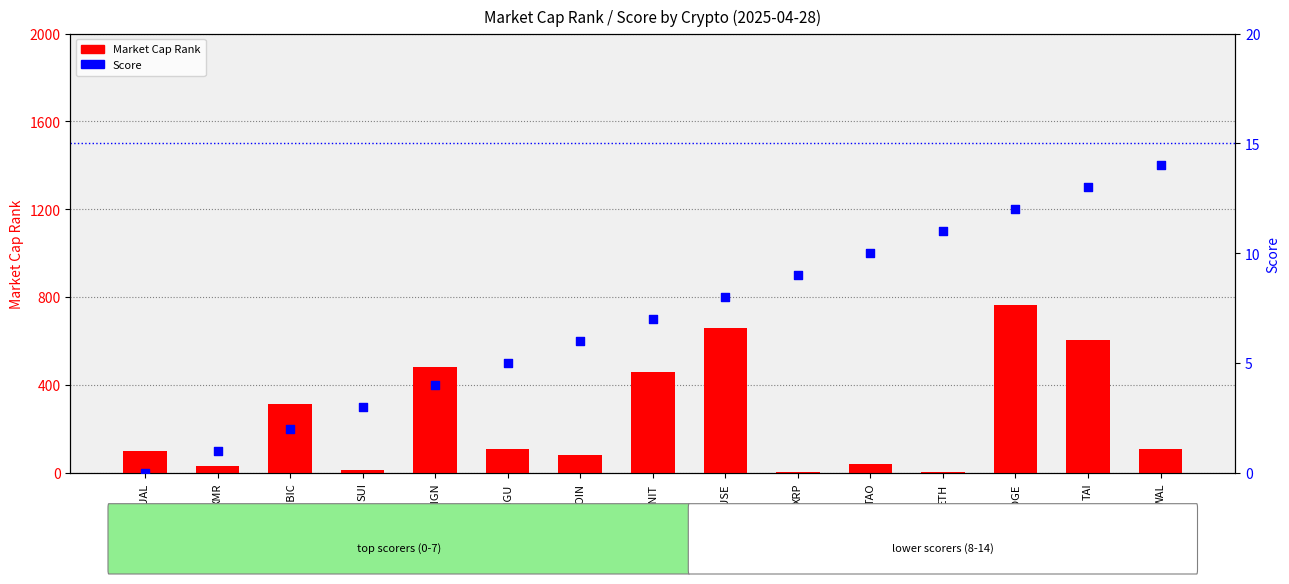

At how many categories does at least one series exceed 431?

5